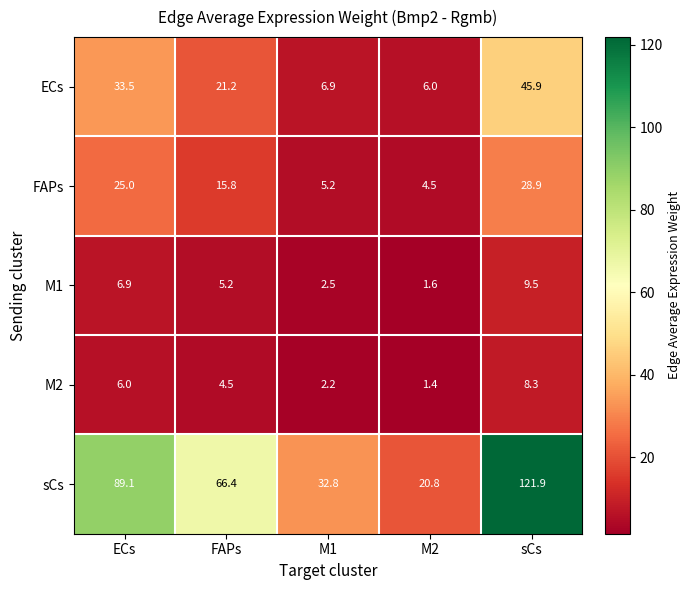

How many series are shown in this chart?

5